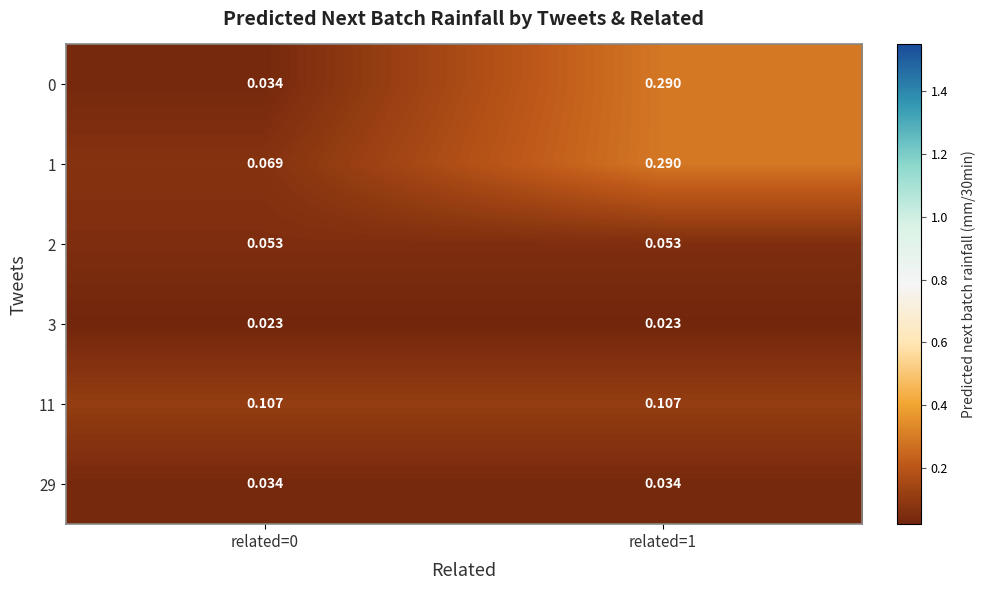

Count the number of categories in the chart.

2